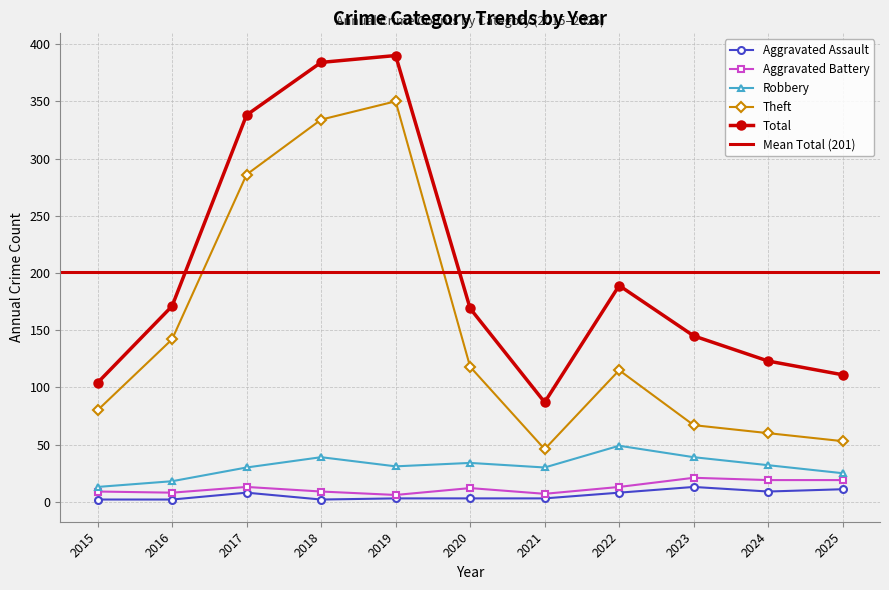

Count the number of data series in this chart.

5